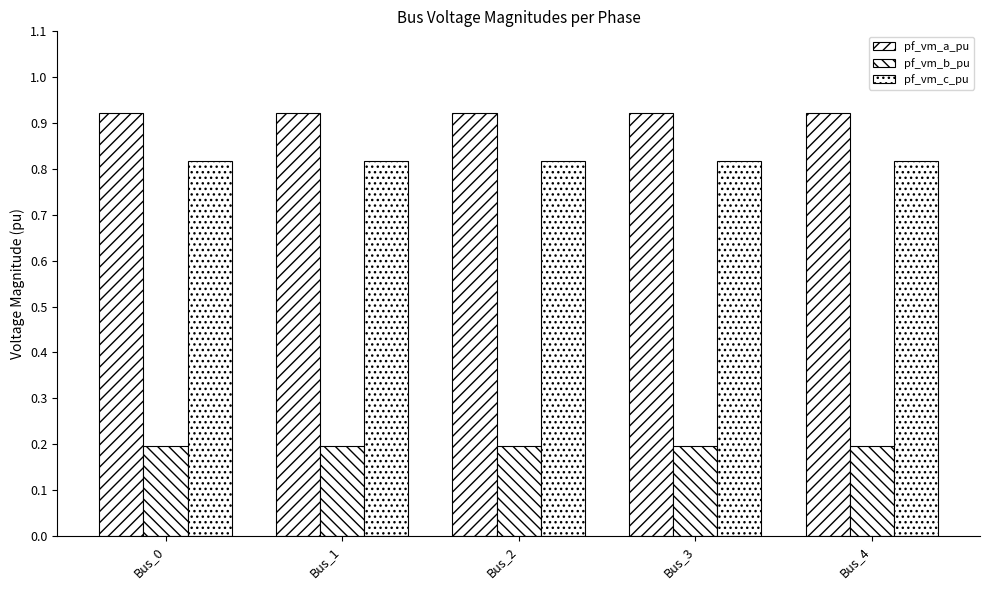

Which has a higher value, Bus_3 or Bus_1?

Bus_1